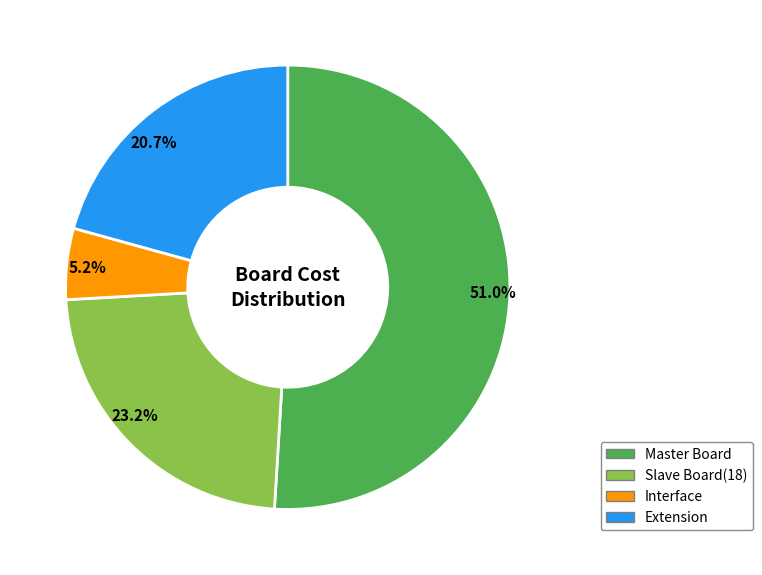

Which slice represents more than half of the pie?

Master Board